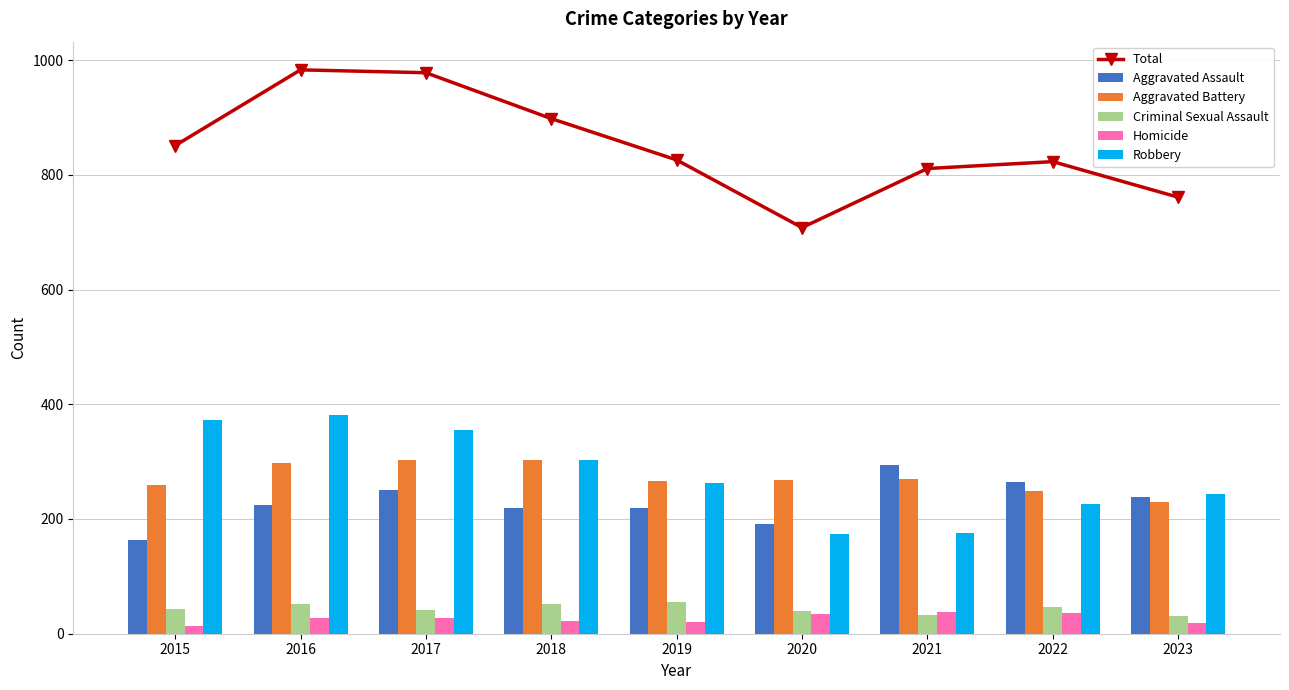

At which category is the sum across all series the highest?

2016